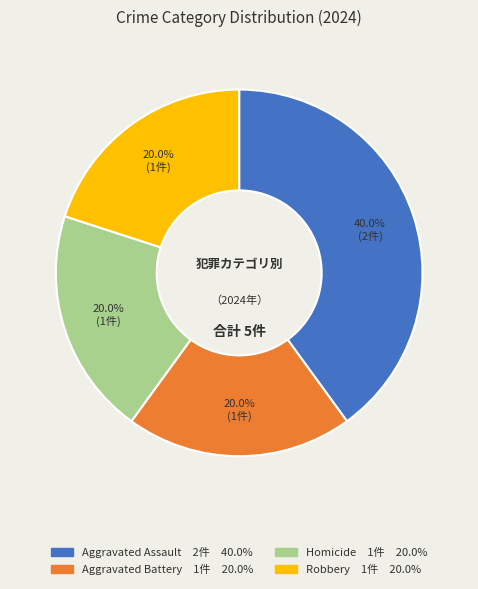

To the nearest percent, what is the difference between the largest and smallest slice percentages?

20%